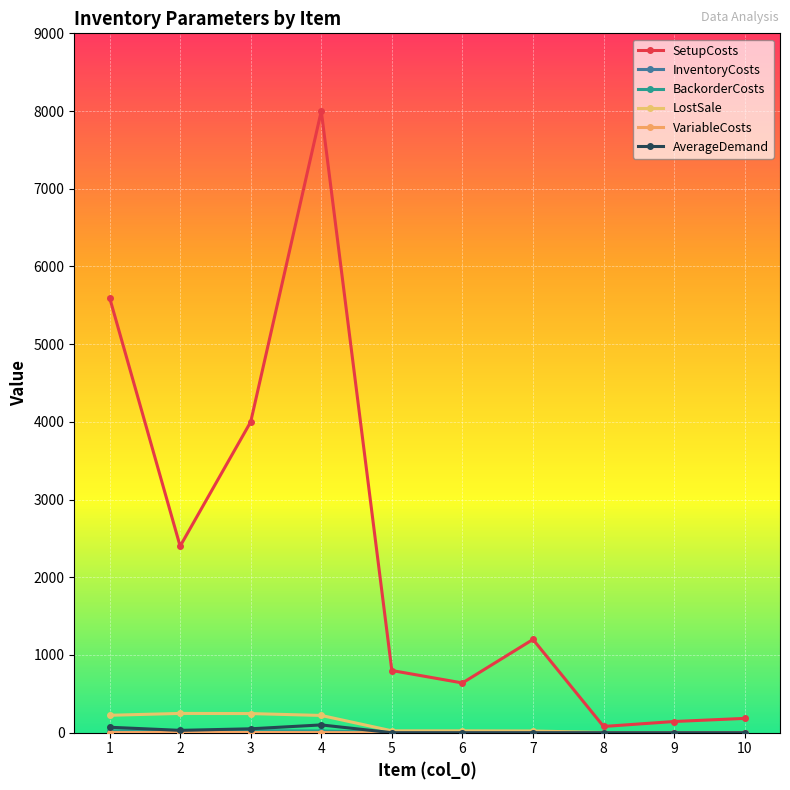

Between 1 and 7, which series saw the biggest shift?

SetupCosts